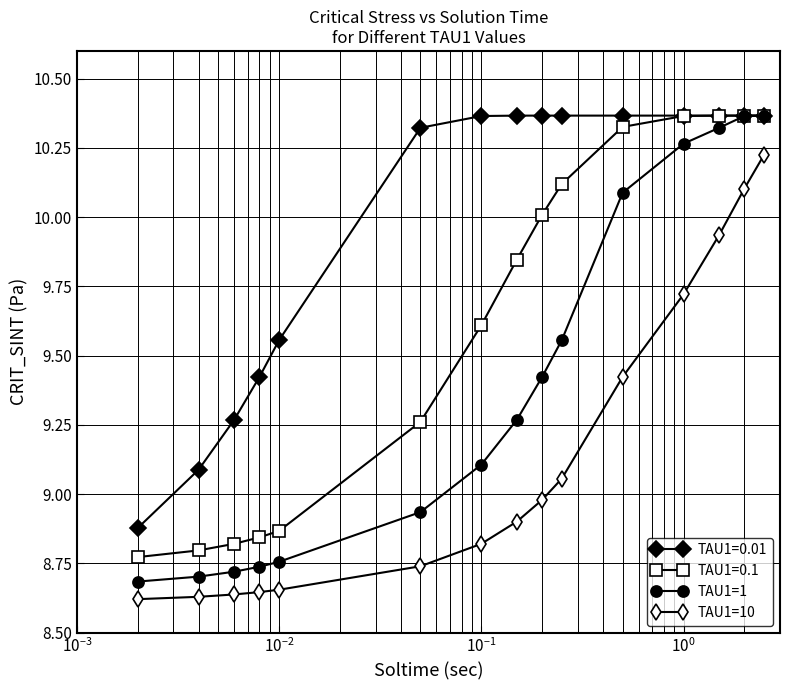

Which series has the largest total across all categories?

TAU1=0.01